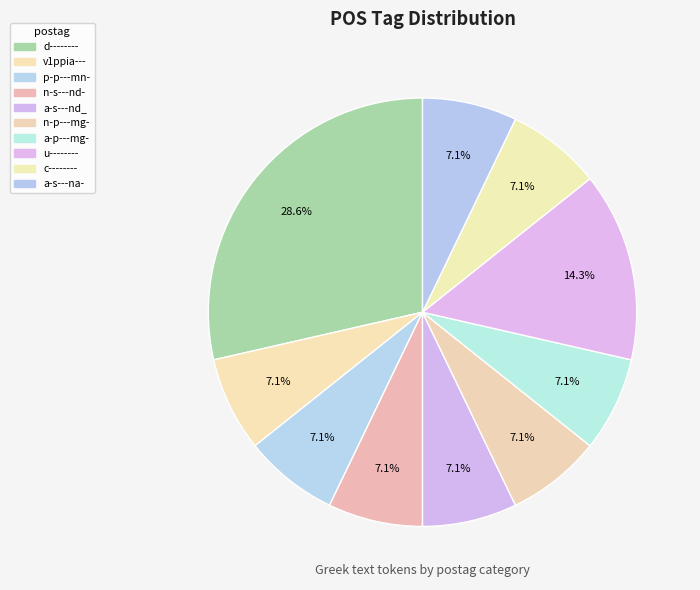

Count the number of slices in the pie.

10